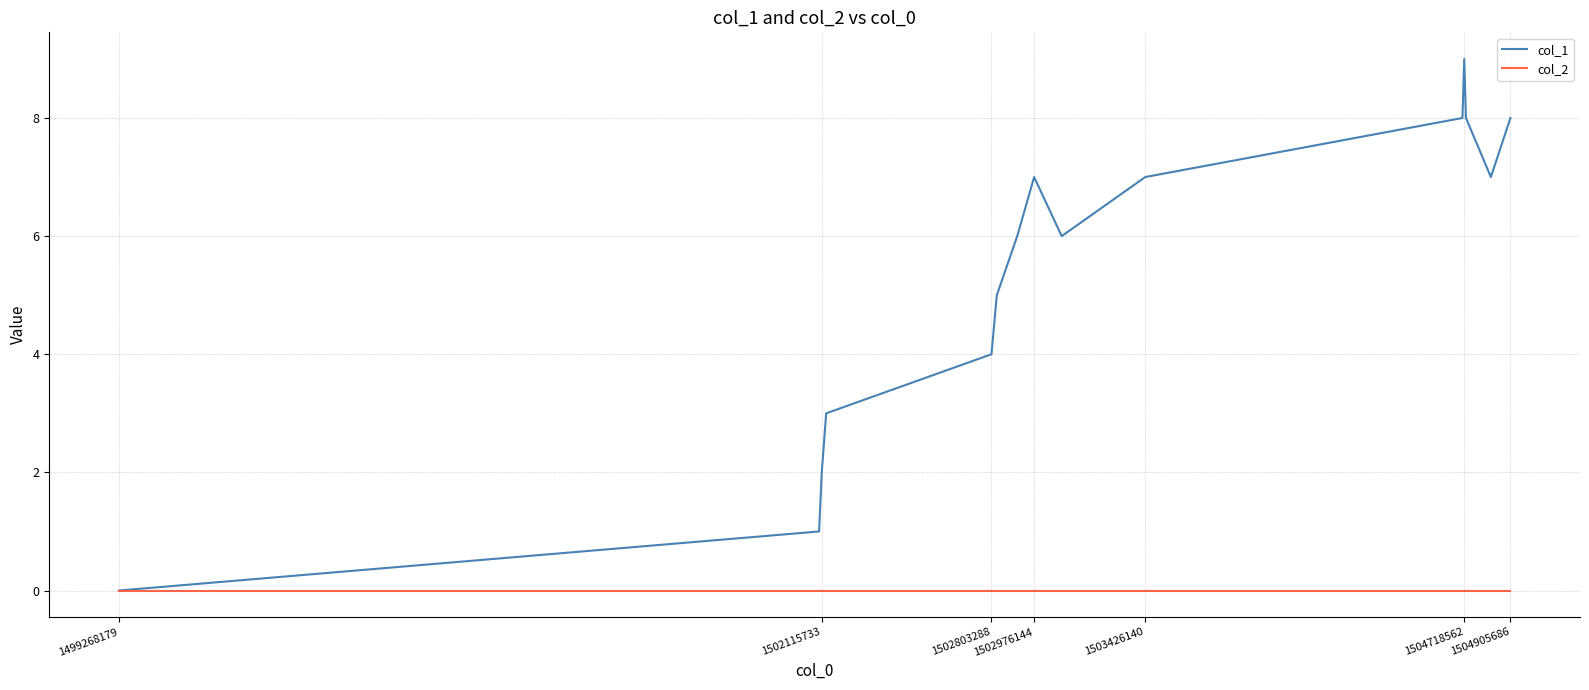

List the series in order of their peak value, lowest first.

col_2, col_1